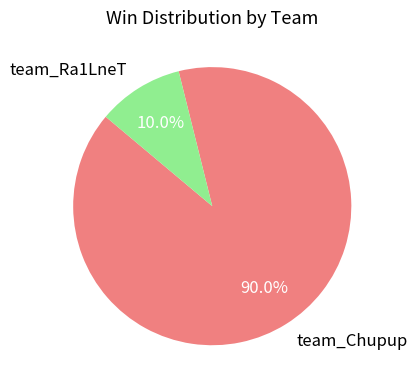

True or false: team_Ra1LneT accounts for 10% of the total.

True